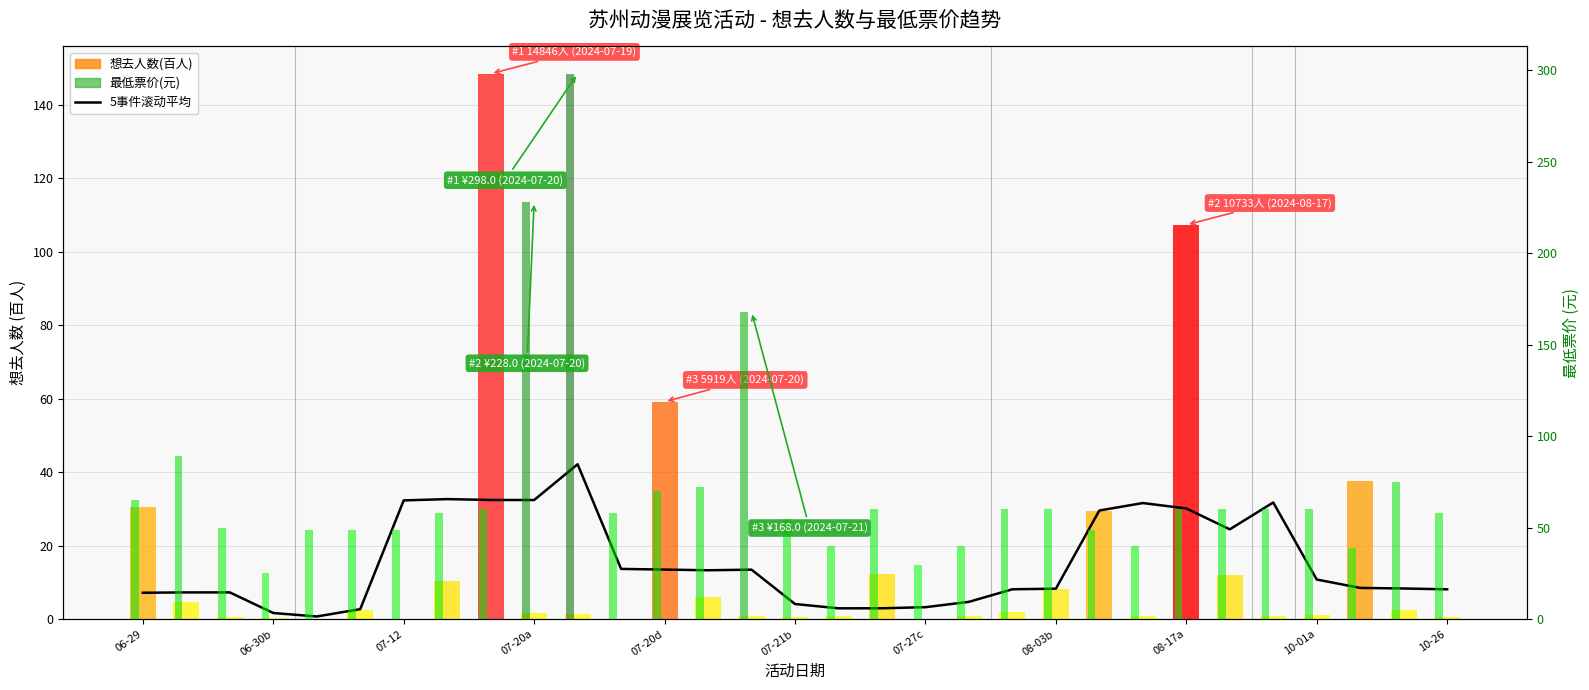

Does the chart contain any negative values?

No